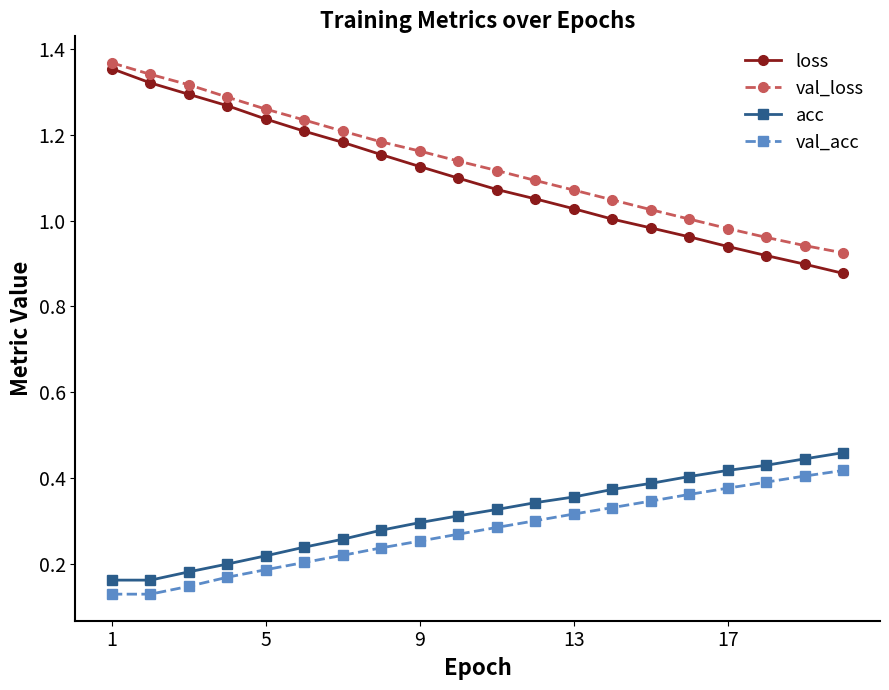

Which series has the largest range (max minus min)?

loss